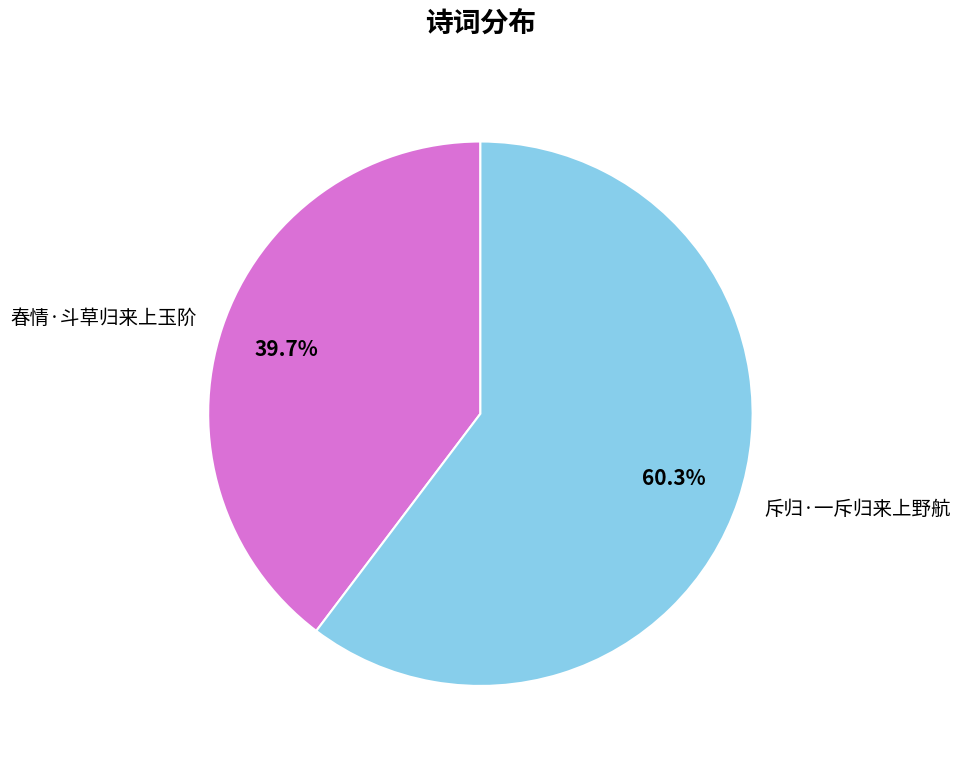

Which category has the biggest portion of the pie?

斥归·一斥归来上野航